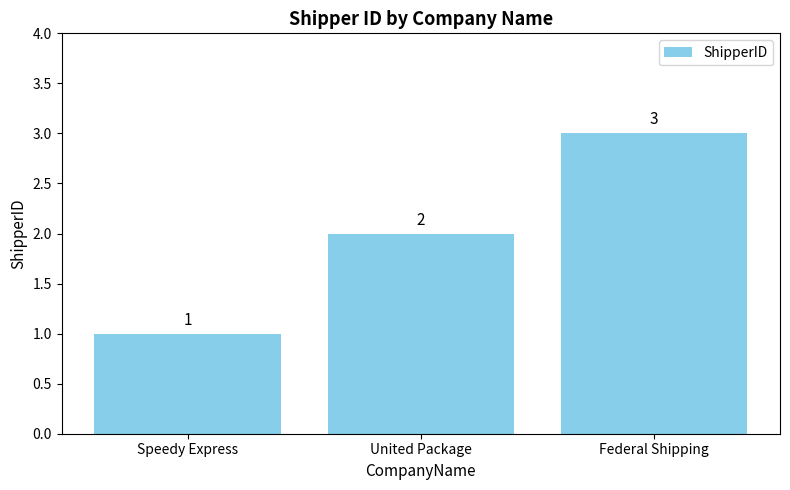

Rank the categories by value from highest to lowest.

Federal Shipping, United Package, Speedy Express